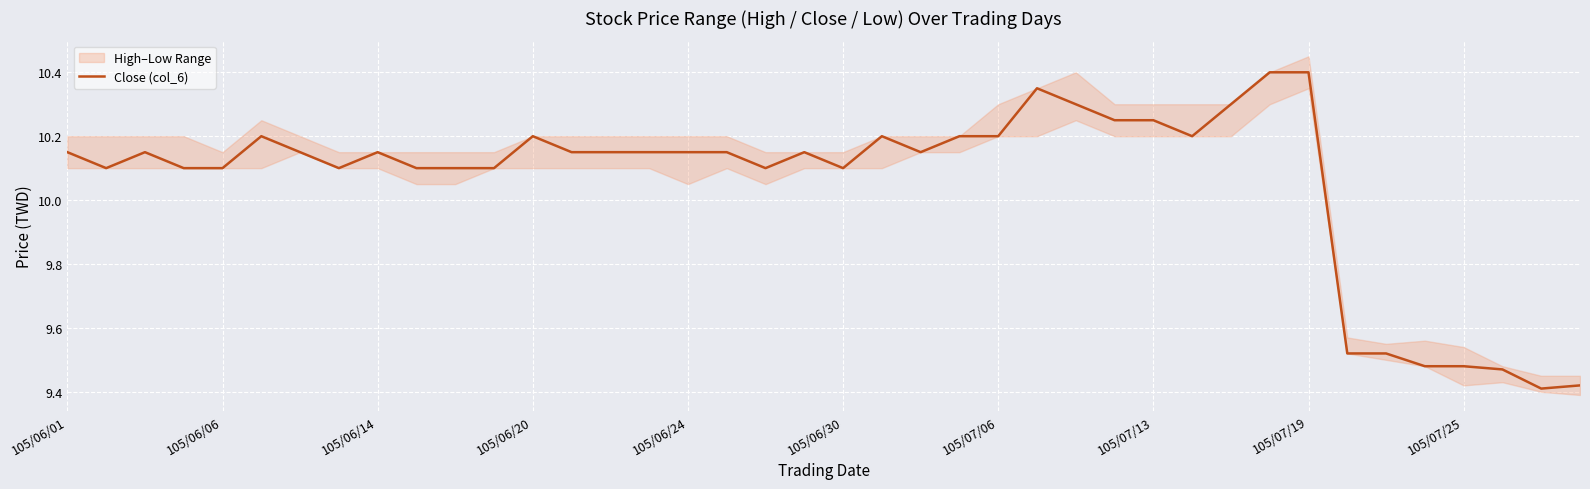

Between 11 and 20, which is larger?

11